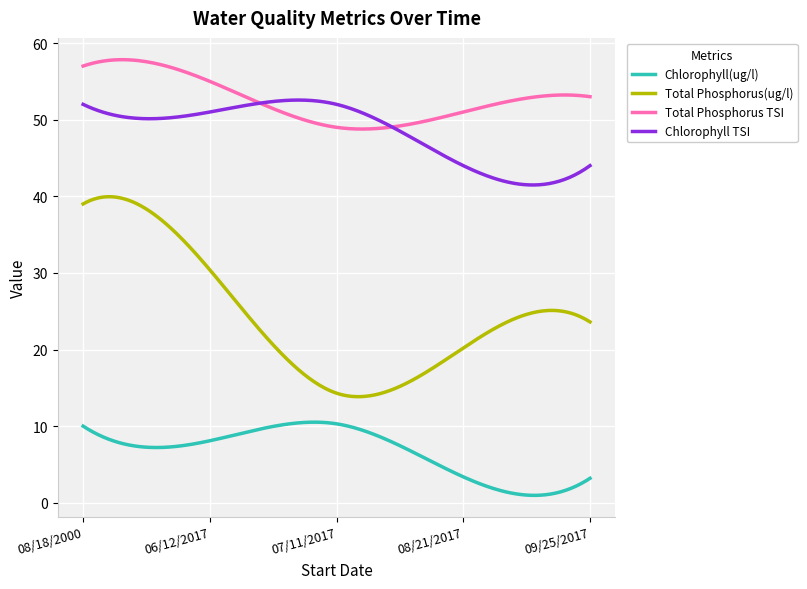

Which series has the largest total across all categories?

Total Phosphorus TSI